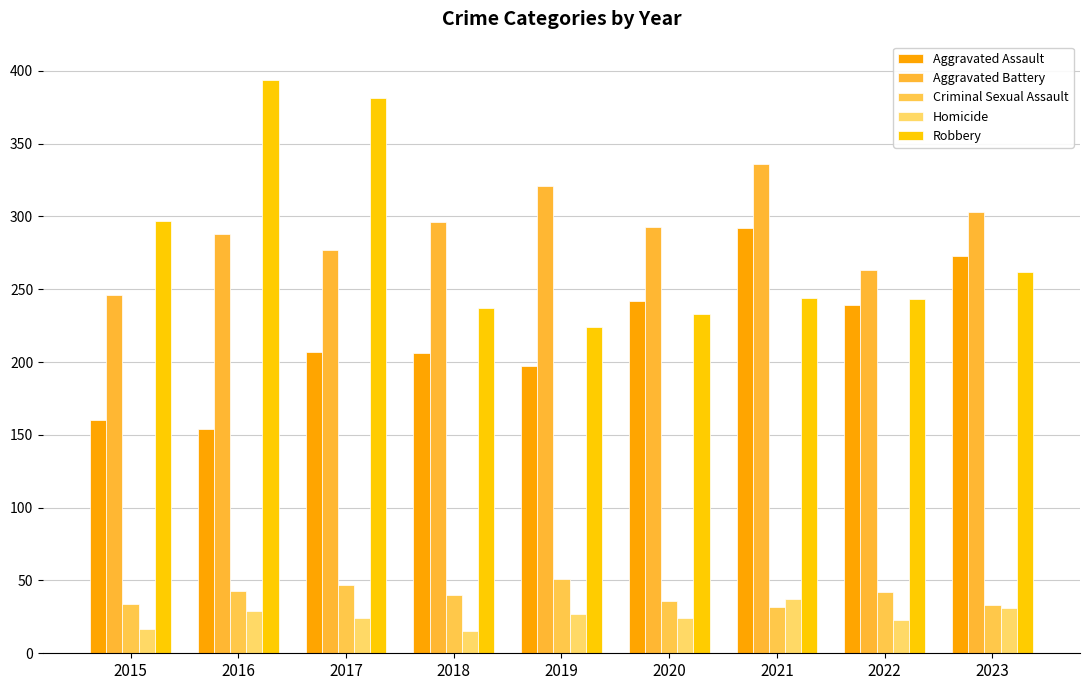

How many bars are there in total?

45